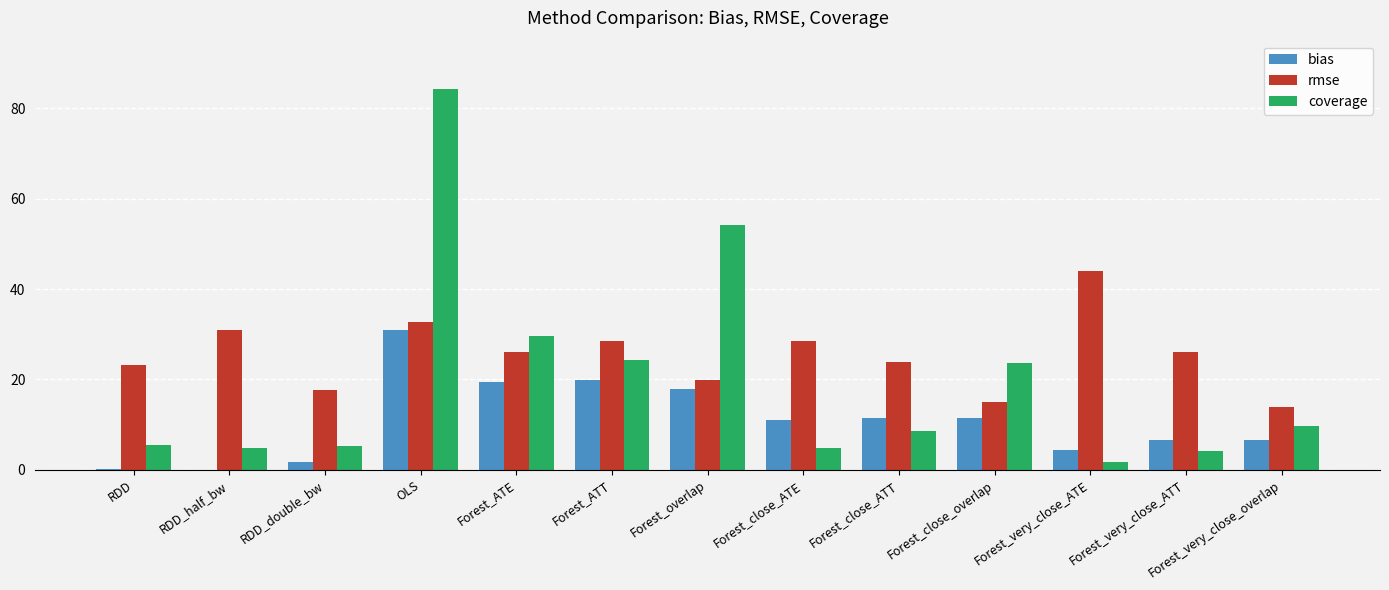

Which series changed the most between OLS and Forest_ATT?

coverage